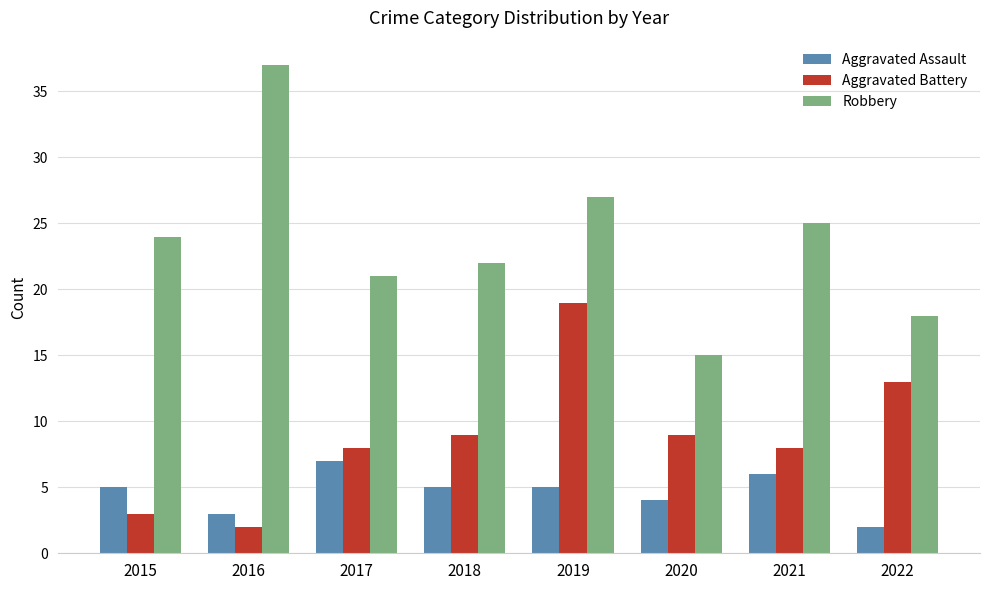

Reading right to left, what are all the values shown in this chart?

Aggravated Assault: 2022=2	2021=6	2020=4	2019=5	2018=5	2017=7	2016=3	2015=5
Aggravated Battery: 2022=13	2021=8	2020=9	2019=19	2018=9	2017=8	2016=2	2015=3
Robbery: 2022=18	2021=25	2020=15	2019=27	2018=22	2017=21	2016=37	2015=24